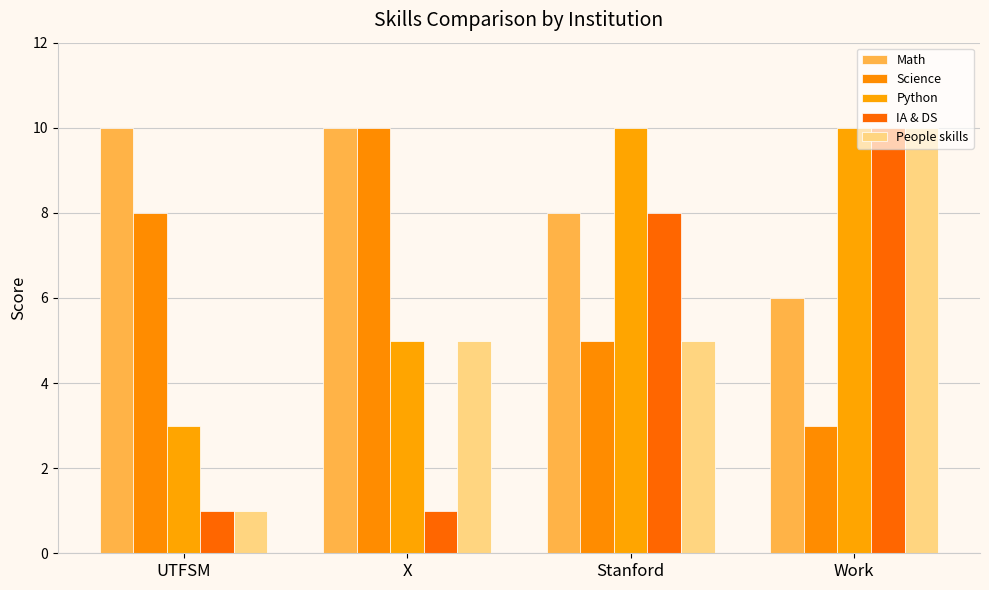

Does the chart contain any negative values?

No